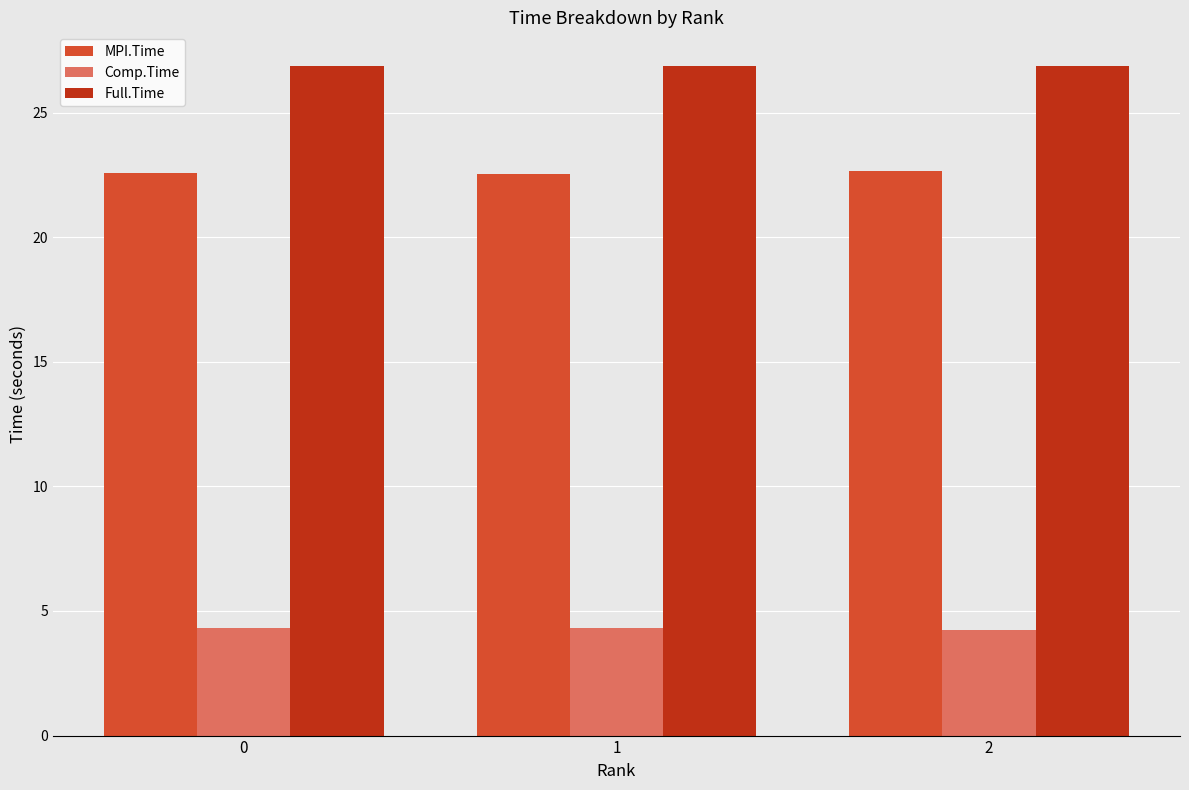

What is the maximum value for MPI.Time?

22.6